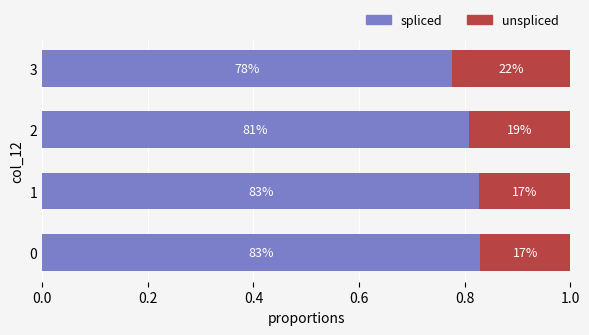

List the series in order of their peak value, highest first.

spliced, unspliced